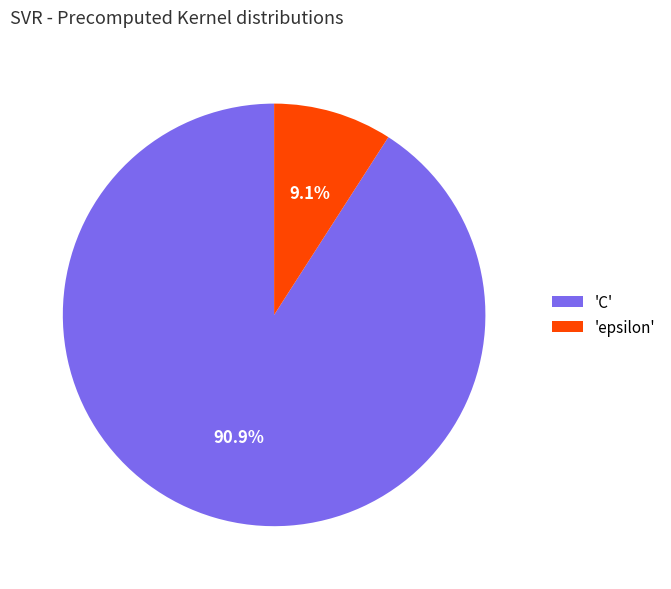

Which has a higher value, 'epsilon' or 'C'?

'C'